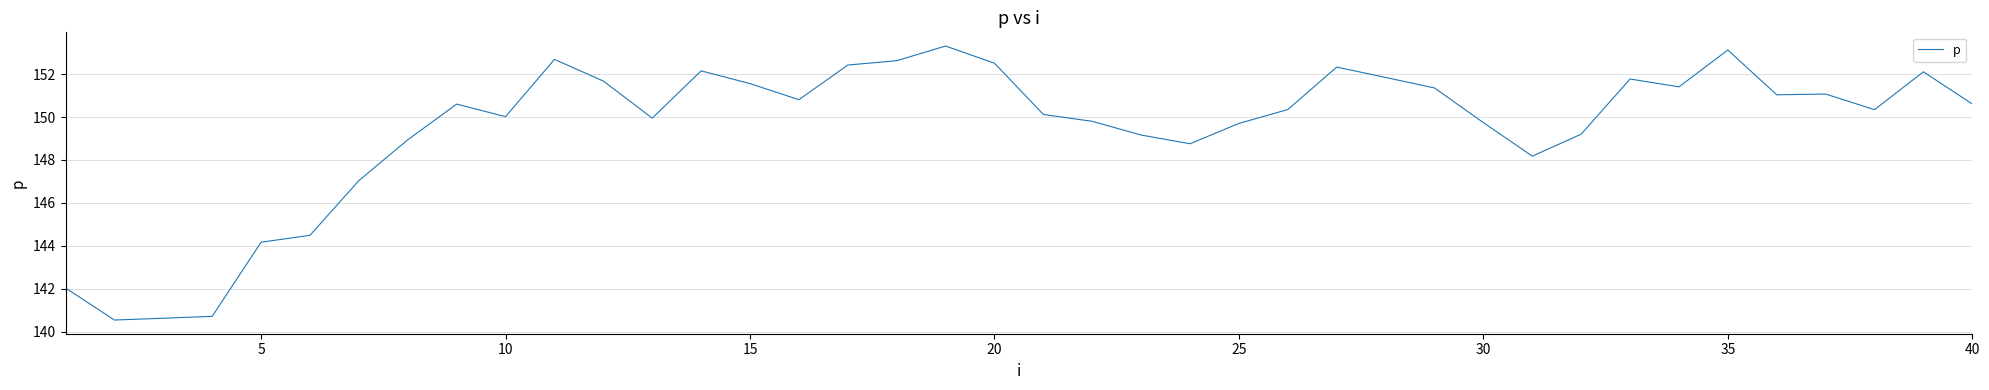

What is the greatest value displayed?

153.3